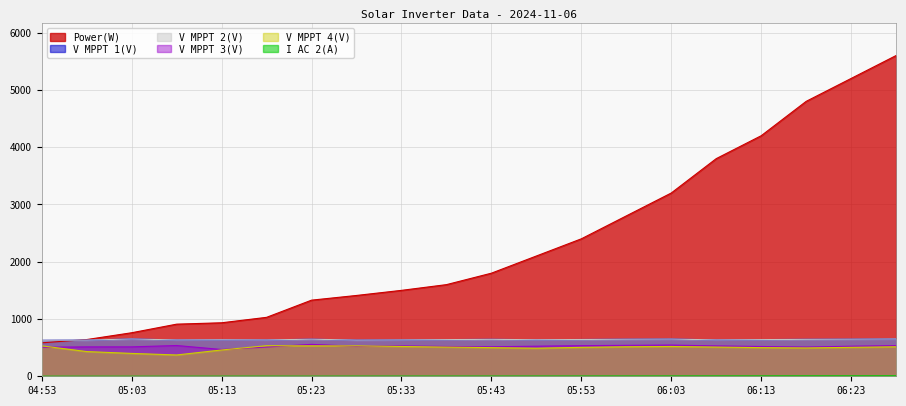

Reading left to right, extract all data points from this chart.

Power(W): 584.0	641.0	760.0	910.0	934.0	1029.0	1329.0	1411.0	1500.0	1600.0	1800.0	2100.0	2400.0	2800.0	3200.0	3800.0	4200.0	4800.0	5200.0	5600.0
V MPPT 1(V): 628.2	631.3	651.4	634.4	637.6	634.5	647.4	631.6	635.0	640.0	645.0	638.0	642.0	647.0	650.0	635.0	640.0	645.0	648.0	652.0
V MPPT 2(V): 628.2	631.3	651.4	634.4	637.6	634.5	647.5	631.7	635.0	640.0	645.0	638.0	642.0	647.0	650.0	635.0	640.0	645.0	648.0	652.0
V MPPT 3(V): 507.1	512.9	513.4	537.1	467.5	511.2	556.9	522.0	530.0	520.0	515.0	525.0	535.0	540.0	545.0	530.0	520.0	510.0	525.0	535.0
V MPPT 4(V): 531.4	431.4	399.2	372.0	459.2	533.9	531.1	530.9	520.0	510.0	500.0	490.0	505.0	515.0	520.0	510.0	500.0	495.0	505.0	515.0
I AC 2(A): 1.3	1.5	1.2	1.7	2.0	2.3	1.9	2.7	2.9	3.1	3.4	3.8	4.2	4.7	5.1	5.8	6.2	6.9	7.3	7.8